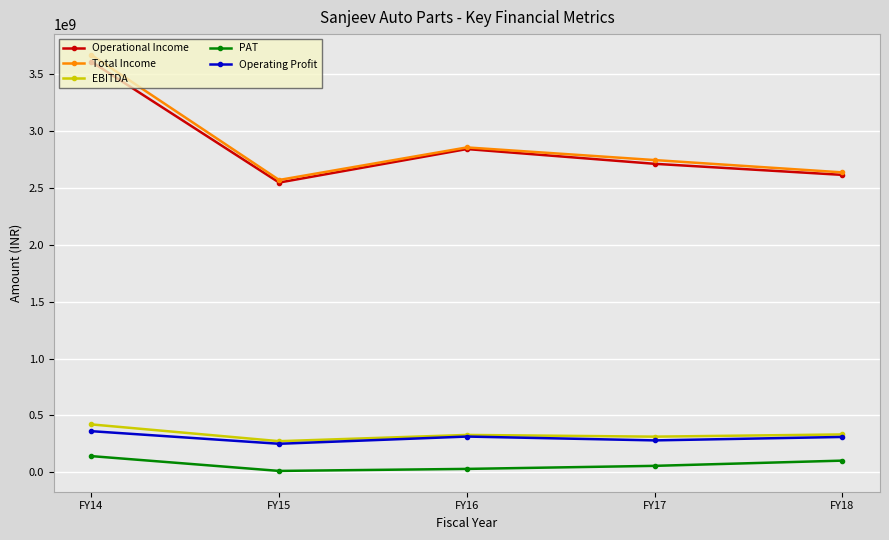

At which label does EBITDA reach its peak?

FY14